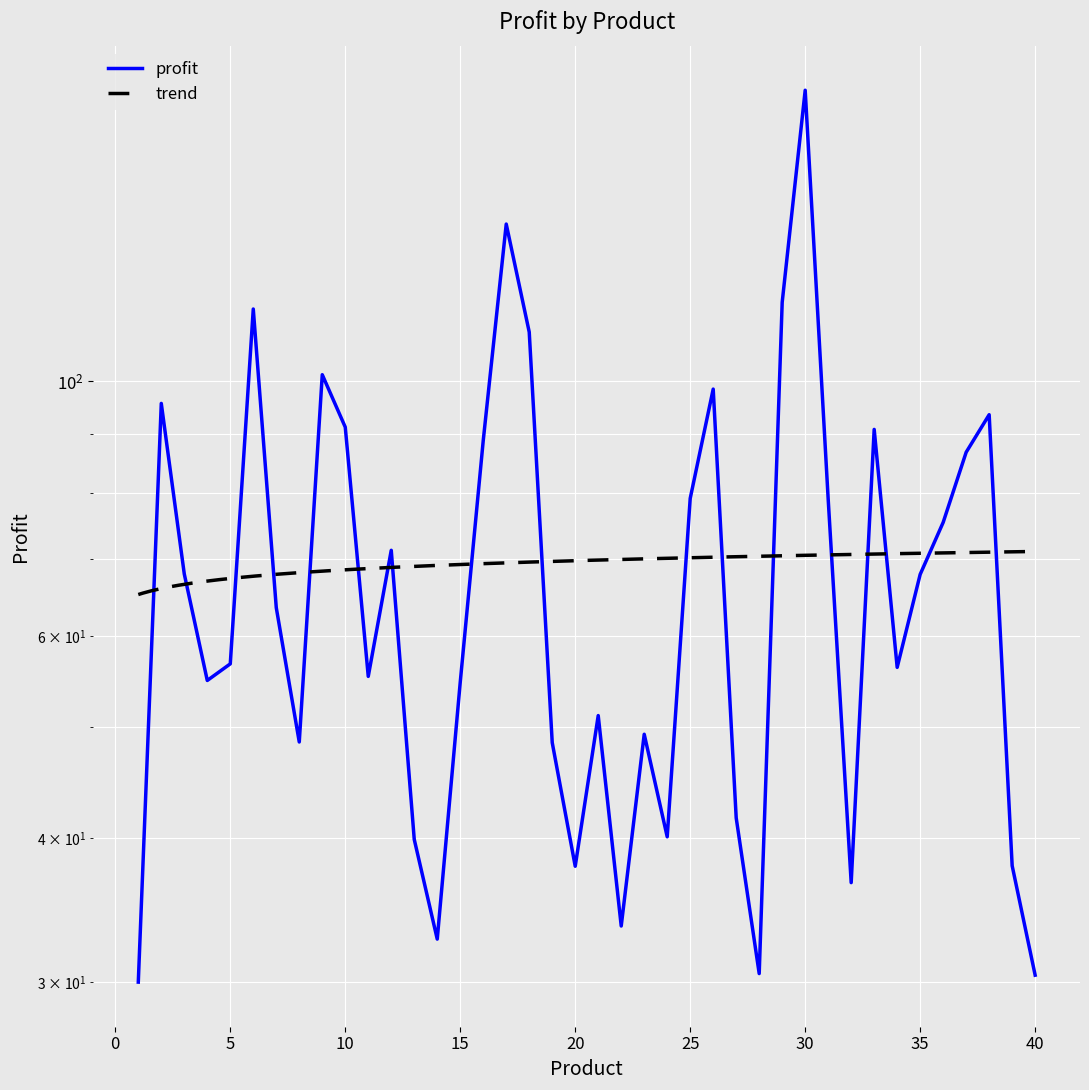

Reading left to right, transcribe all the data shown in this chart.

1=30.0	2=95.7	3=68.0	4=54.9	5=56.8	6=115.6	7=63.5	8=48.5	9=101.3	10=91.2	11=55.3	12=71.3	13=39.9	14=32.7	15=54.7	16=88.8	17=137.1	18=110.4	19=48.5	20=37.8	21=51.2	22=33.5	23=49.3	24=40.1	25=79.1	26=98.5	27=41.7	28=30.5	29=117.2	30=179.2	31=78.9	32=36.6	33=90.8	34=56.4	35=67.9	36=75.4	37=86.7	38=93.5	39=37.9	40=30.4